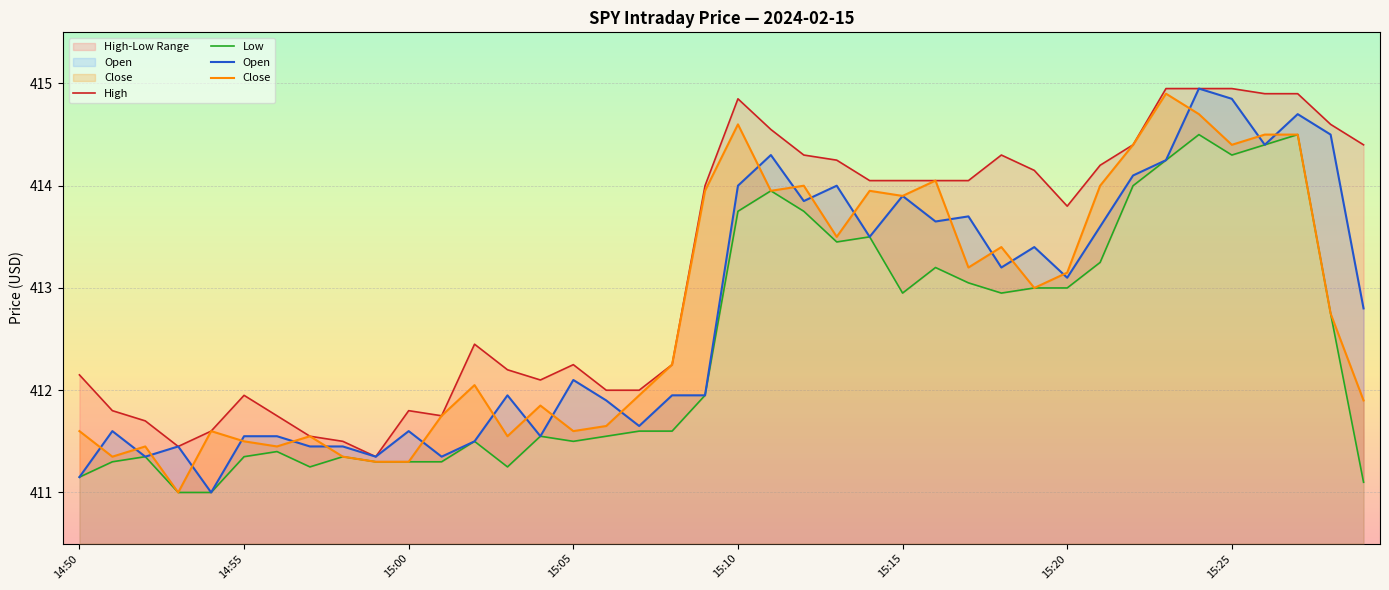

What is the highest value of the Close series?

414.9